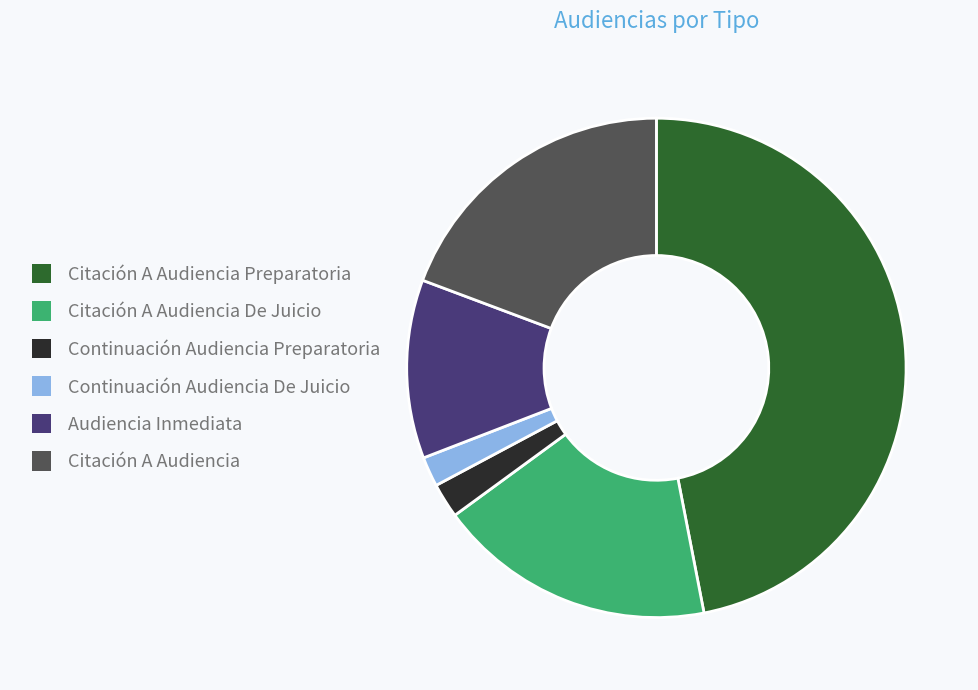

Combined, do Citación A Audiencia Preparatoria and Audiencia Inmediata account for over 50%?

Yes